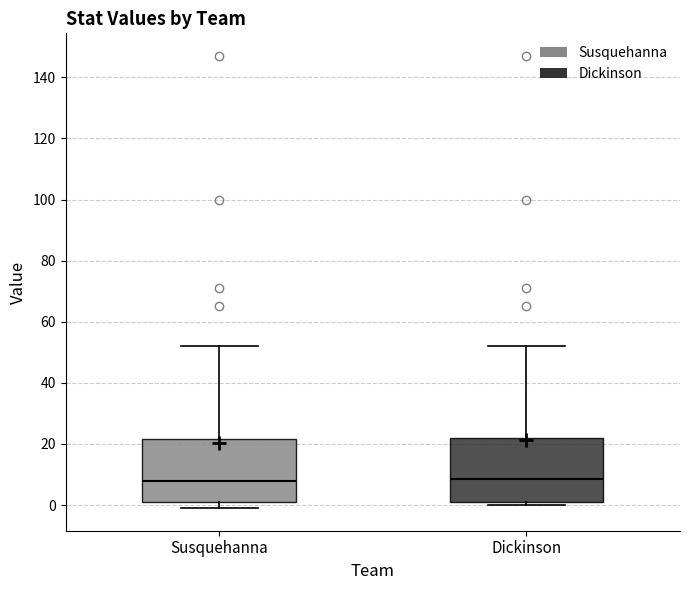

Reading left to right, transcribe this box plot: for each box, give where its median line is, the range the box spans, and where its two whiskers end, as read against the y-axis. The values are not printed on the chart, so give them approximately, as read against the axis.

Susquehanna: median 8, box 2 to 22, whiskers 0 to 52
Dickinson: median 8, box 2 to 22, whiskers 0 to 52